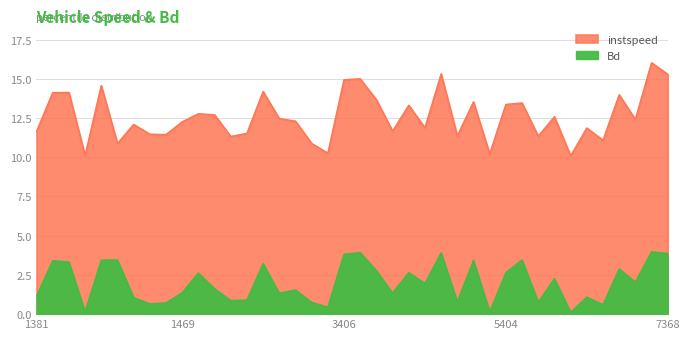

What is the average value of the Bd series?

2.0